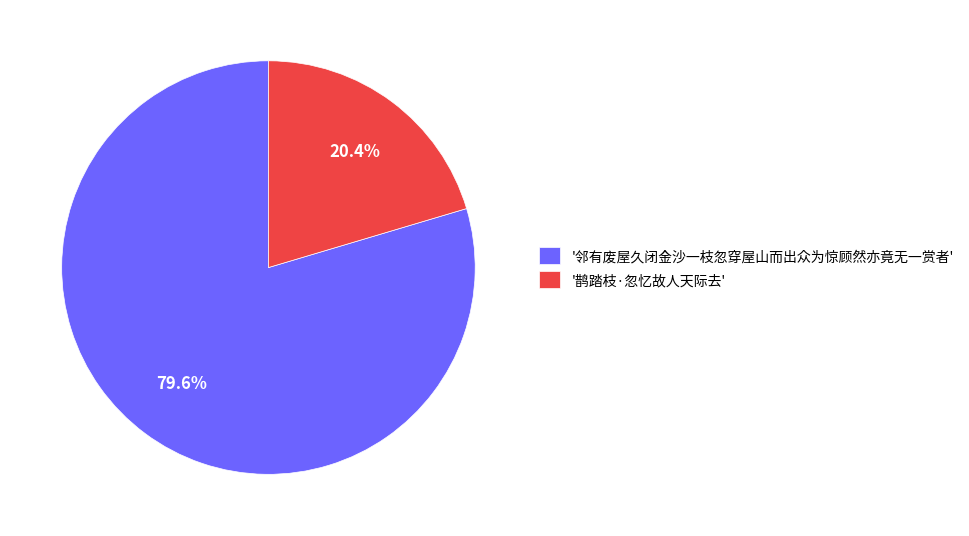

What is the ratio of the value at '邻有废屋久闭金沙一枝忽穿屋山而出众为惊顾然亦竟无一赏者' to the value at '鹊踏枝·忽忆故人天际去'?

3.9